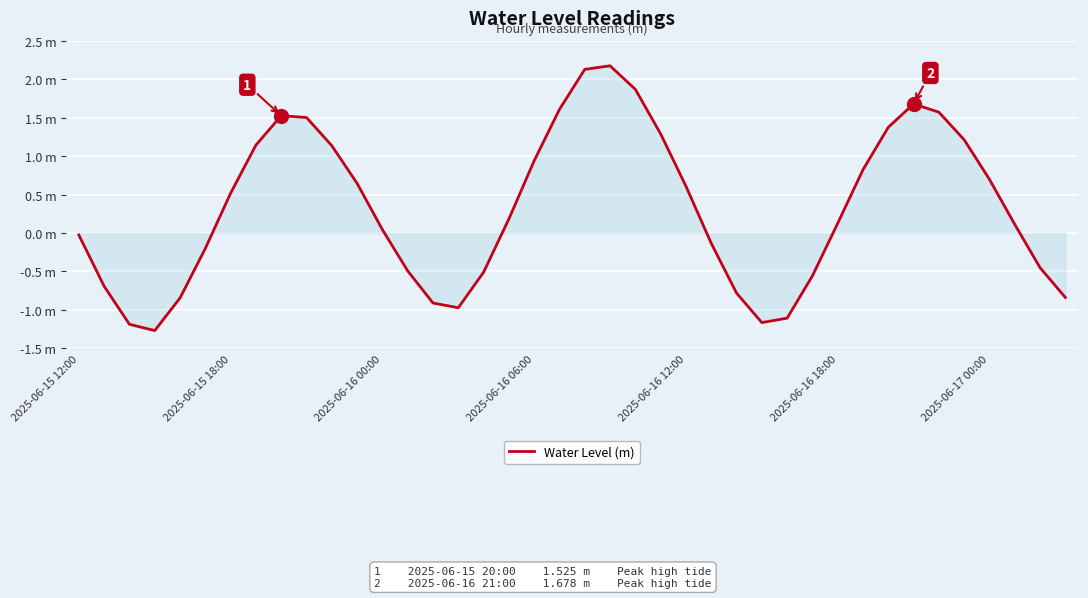

At which label does the data first exceed 0?

2025-06-15 18:00